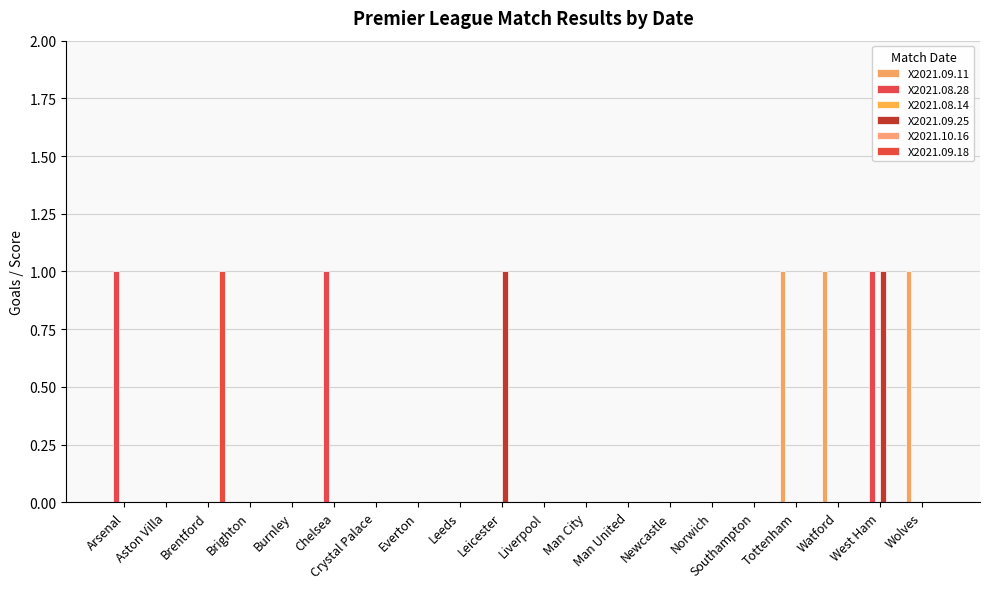

Which category has the lowest value across all series?

Arsenal